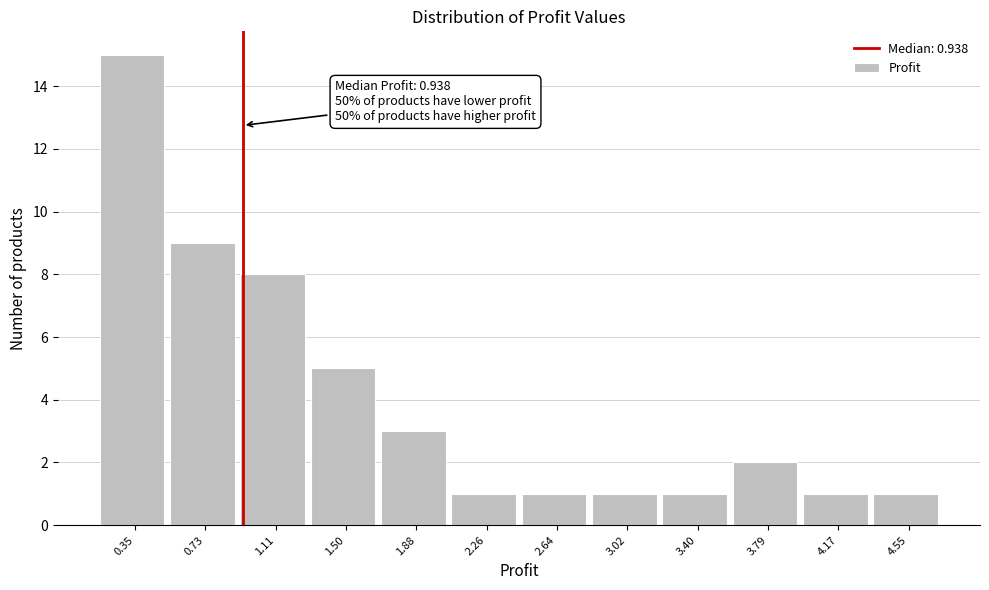

Over which range of the x-axis is the bar tallest?

0.15 to 0.55